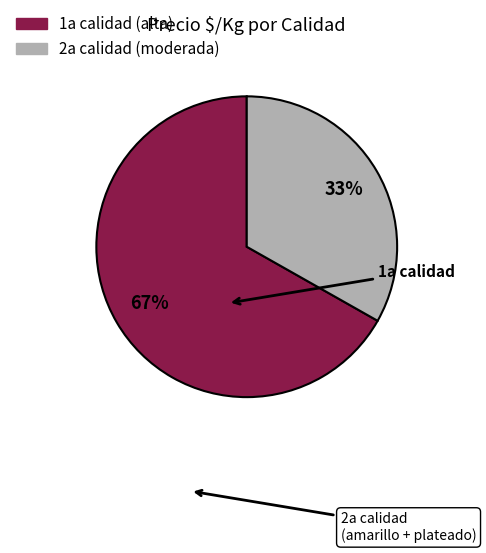

To the nearest percent, what is the average slice percentage?

50%